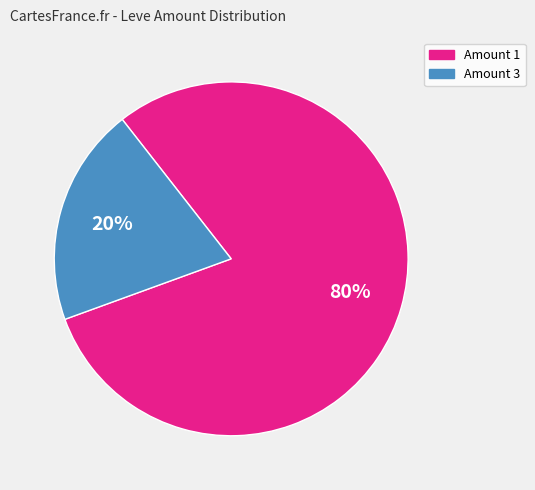

Does any single category account for the majority?

Yes